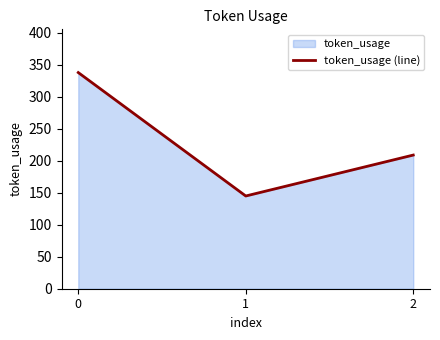

What is the value of the 1st point from the left?

338